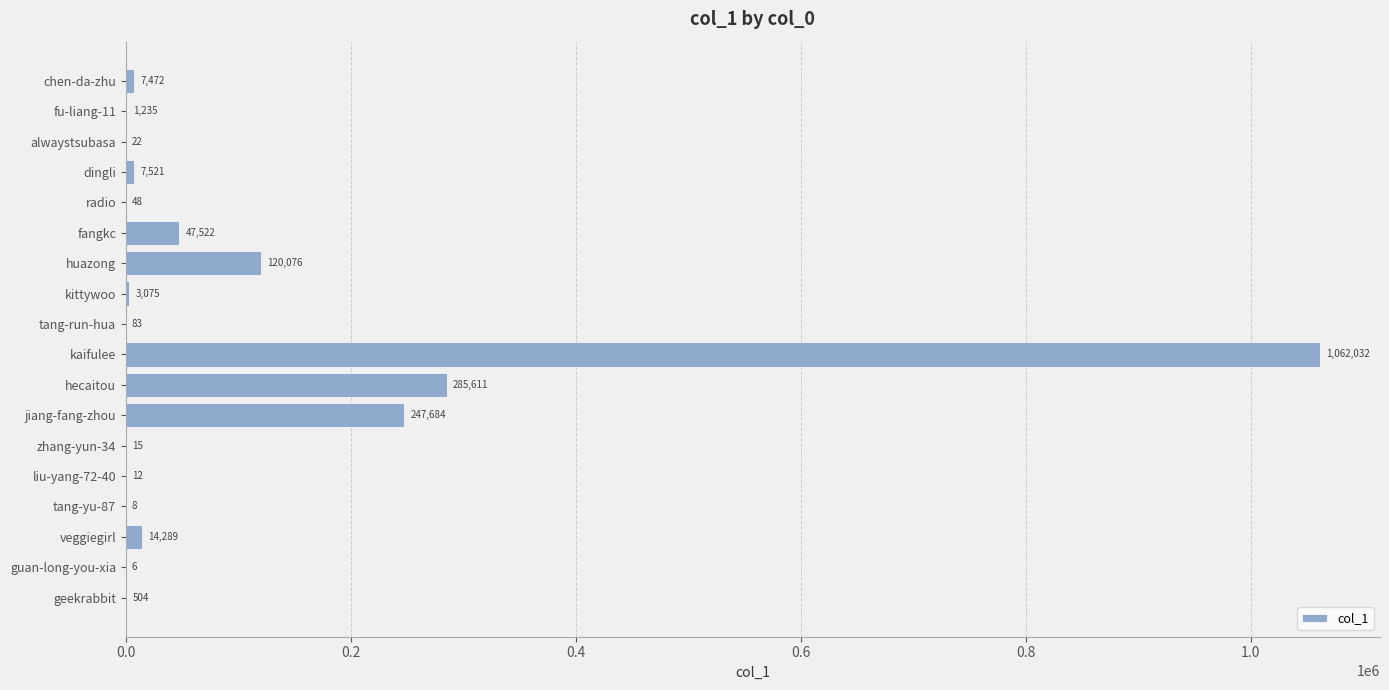

Reading top to bottom, what are all the values shown in this chart?

chen-da-zhu=7472	fu-liang-11=1235	alwaystsubasa=22	dingli=7521	radio=48	fangkc=47522	huazong=120076	kittywoo=3075	tang-run-hua=83	kaifulee=1062032	hecaitou=285611	jiang-fang-zhou=247684	zhang-yun-34=15	liu-yang-72-40=12	tang-yu-87=8	veggiegirl=14289	guan-long-you-xia=6	geekrabbit=504